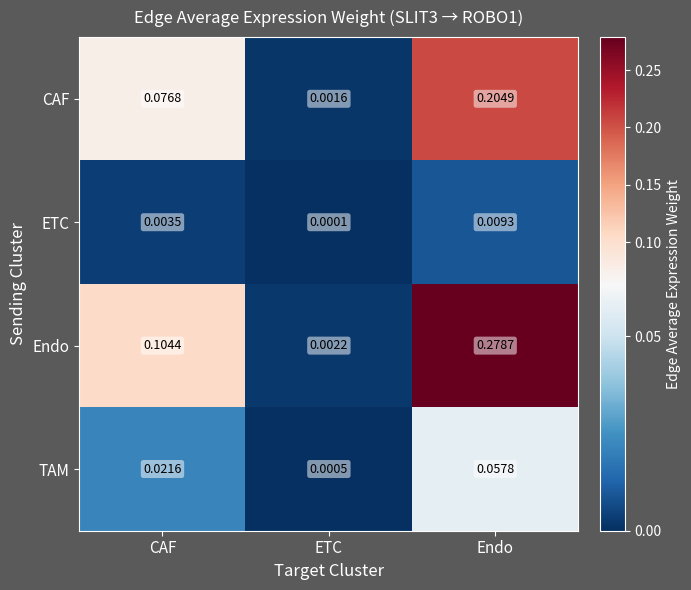

Between ETC and Endo, which series saw the biggest shift?

Endo